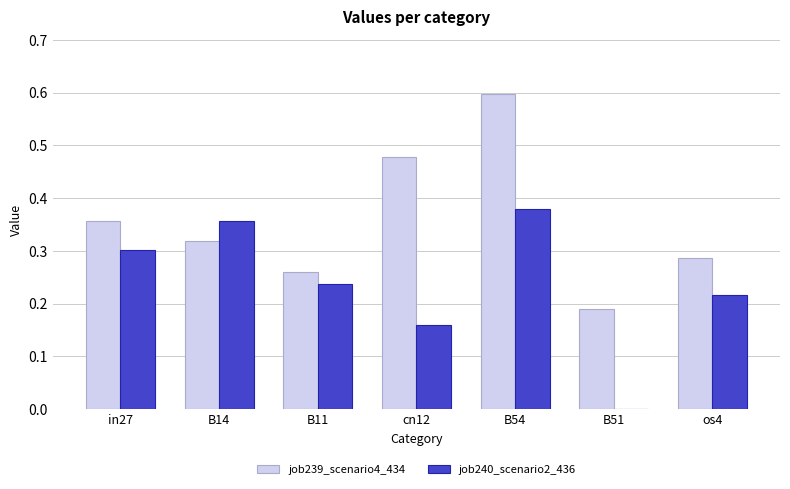

Which label corresponds to the largest value in the chart?

B54